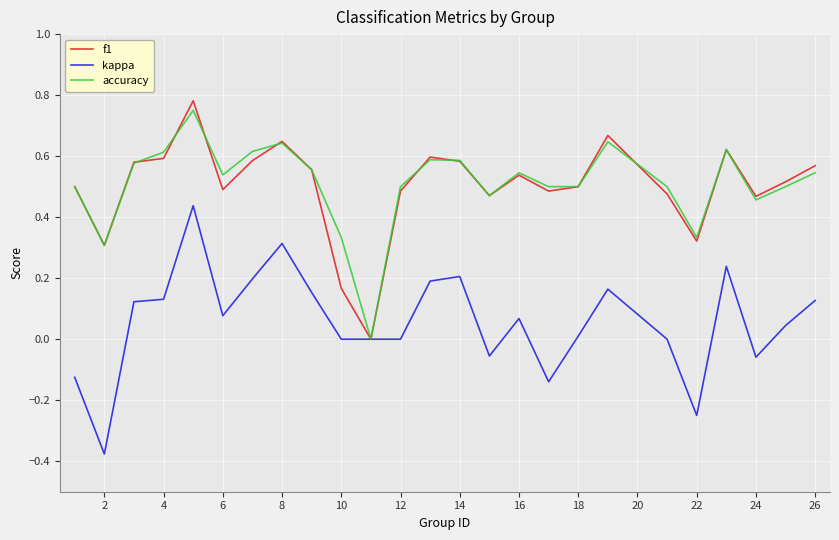

Which series changed the most between 2 and 10?

kappa